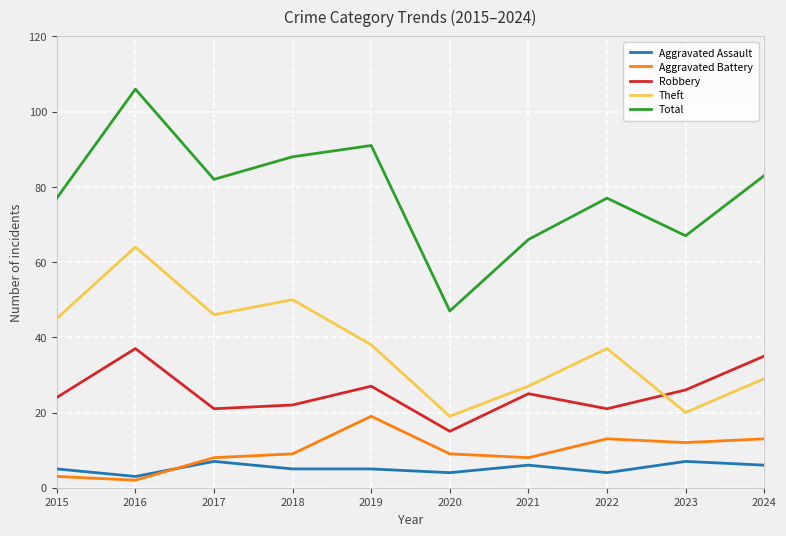

Where is the first local maximum for Total?

2016